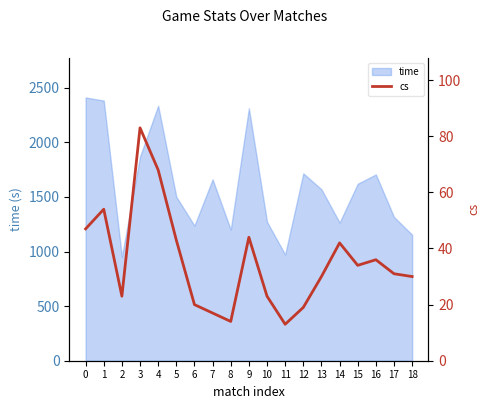

True or false: there are more than 0 points higher than both neighbors.

True